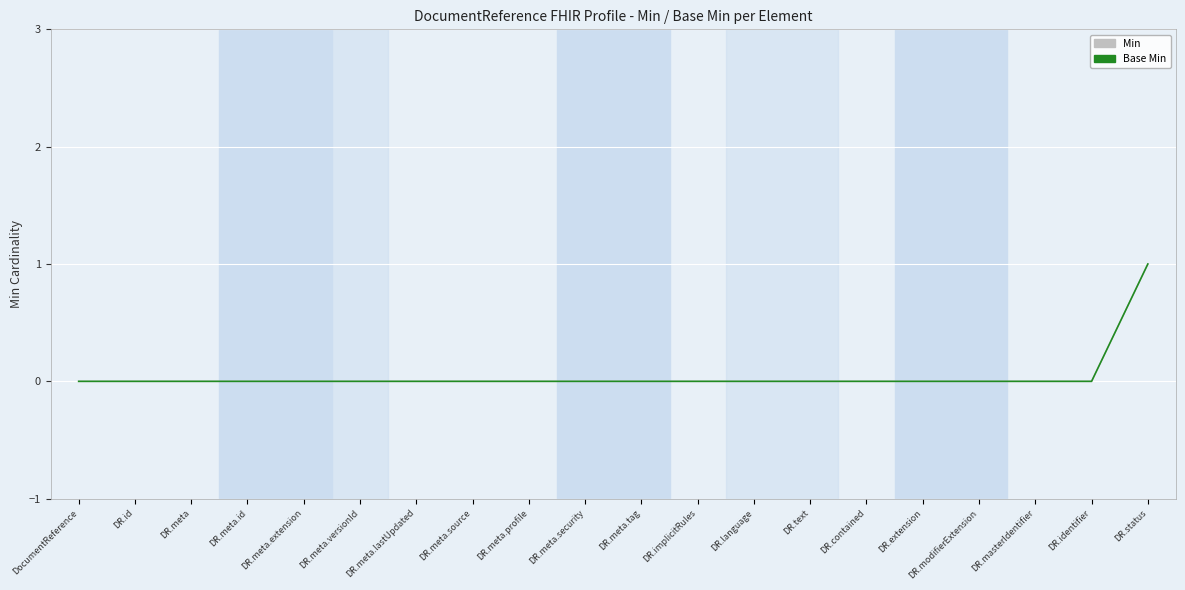

Rank the series by their maximum value, from highest to lowest.

Min, Base Min